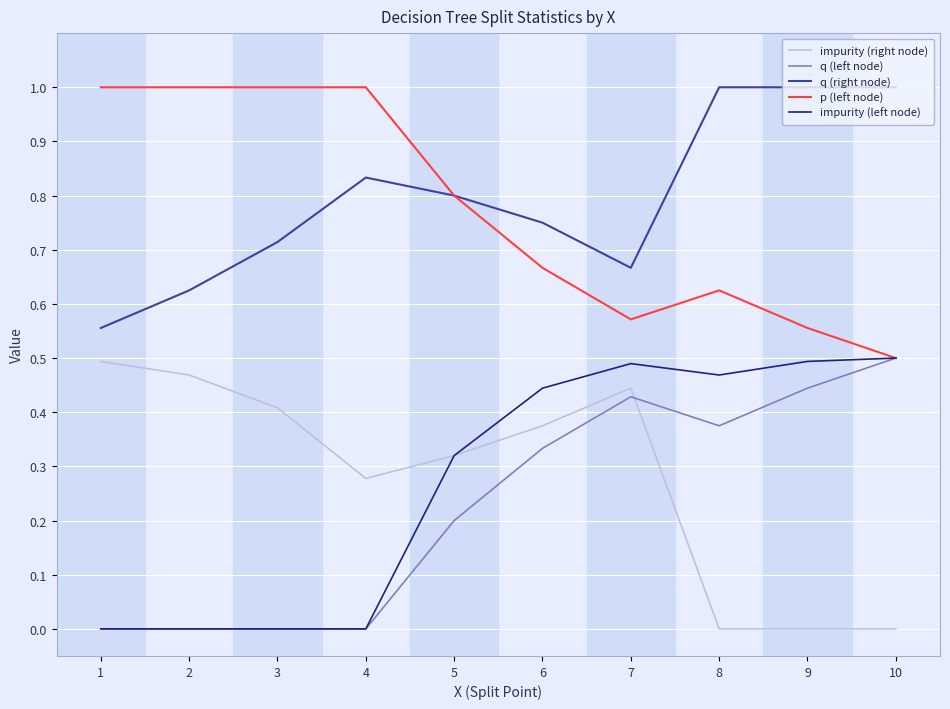

The impurity (right node) series shows 0.4 at 7. True or false?

True